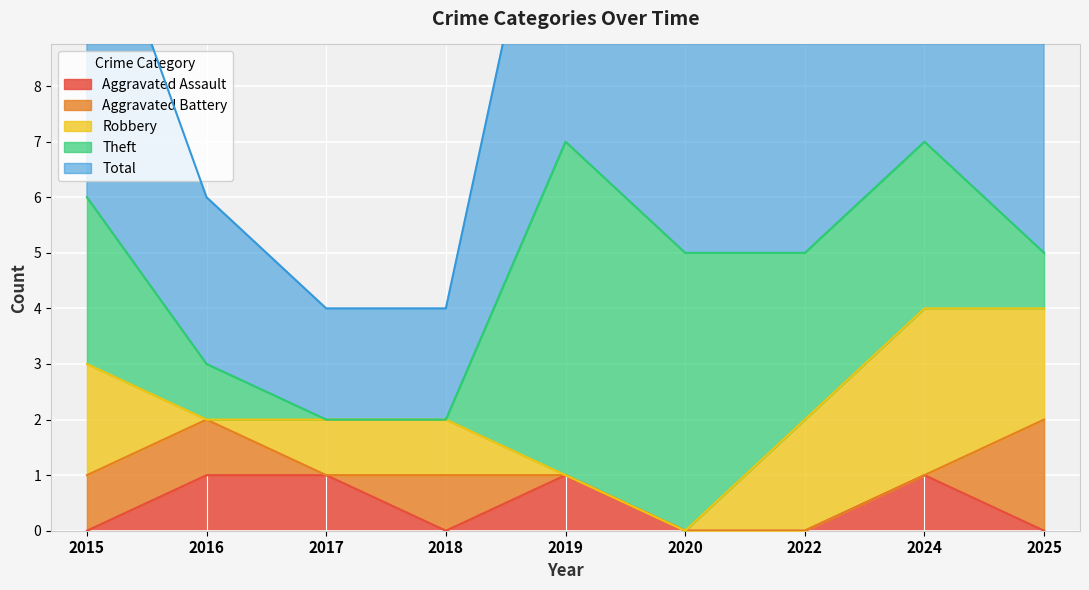

Which series has the largest range (max minus min)?

Theft